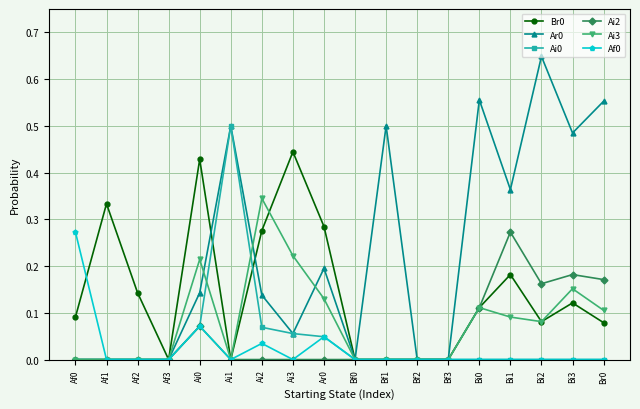

Count the number of data series in this chart.

6